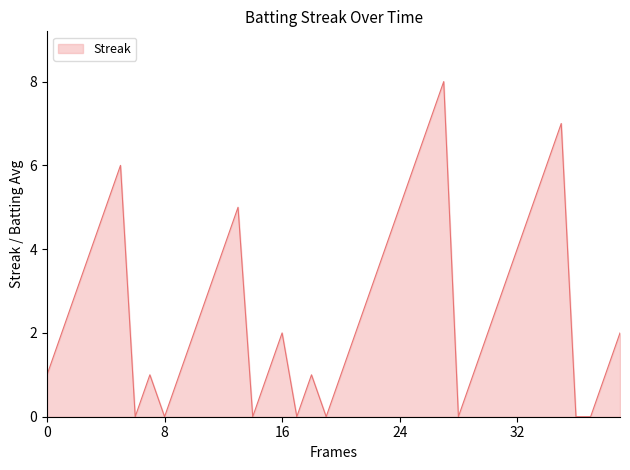

Reading left to right, list all the values displayed in this chart.

1	2	3	4	5	6	0	1	0	1	2	3	4	5	0	1	2	0	1	0	1	2	3	4	5	6	7	8	0	1	2	3	4	5	6	7	0	0	1	2